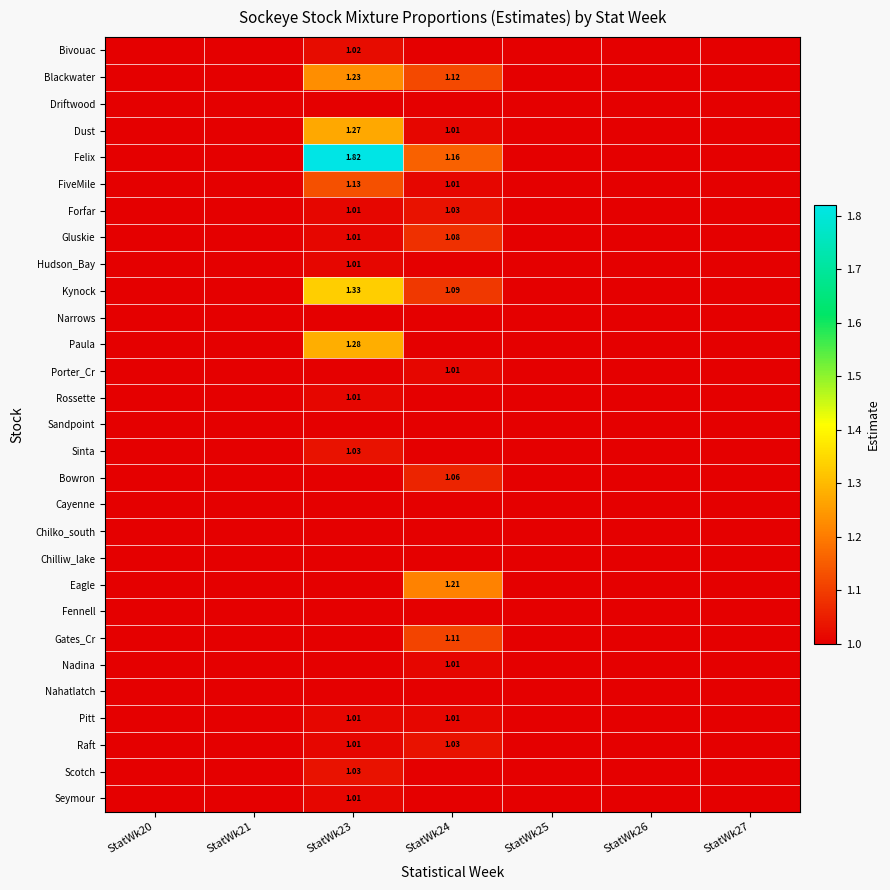

How many data points in Scotch are above 1?

1